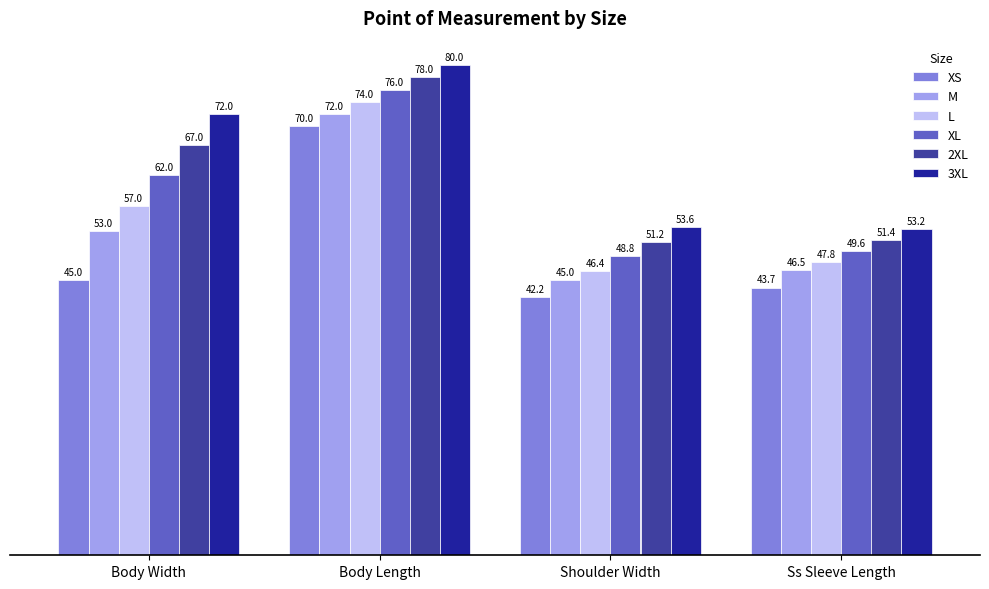

At which label is L closest to 60?

Body Width